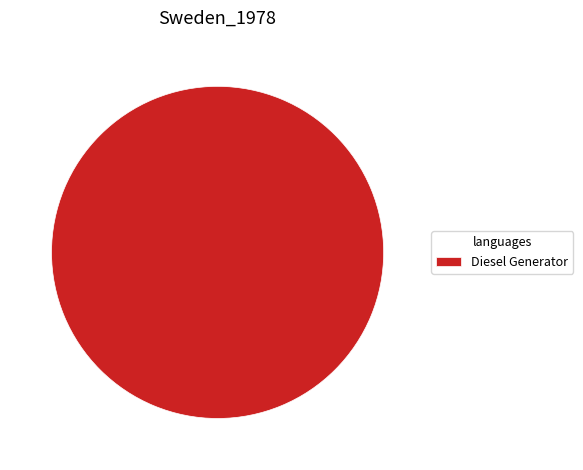

True or false: Diesel Generator accounts for 94% of the total.

False